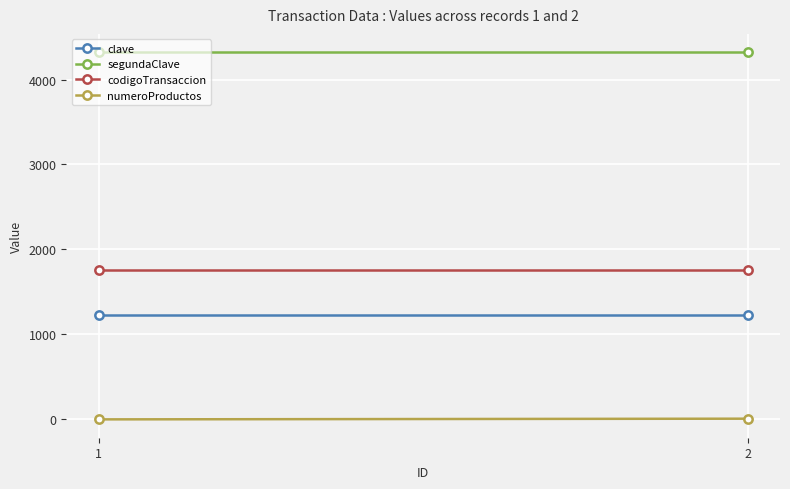

At how many categories does at least one series exceed 755?

2